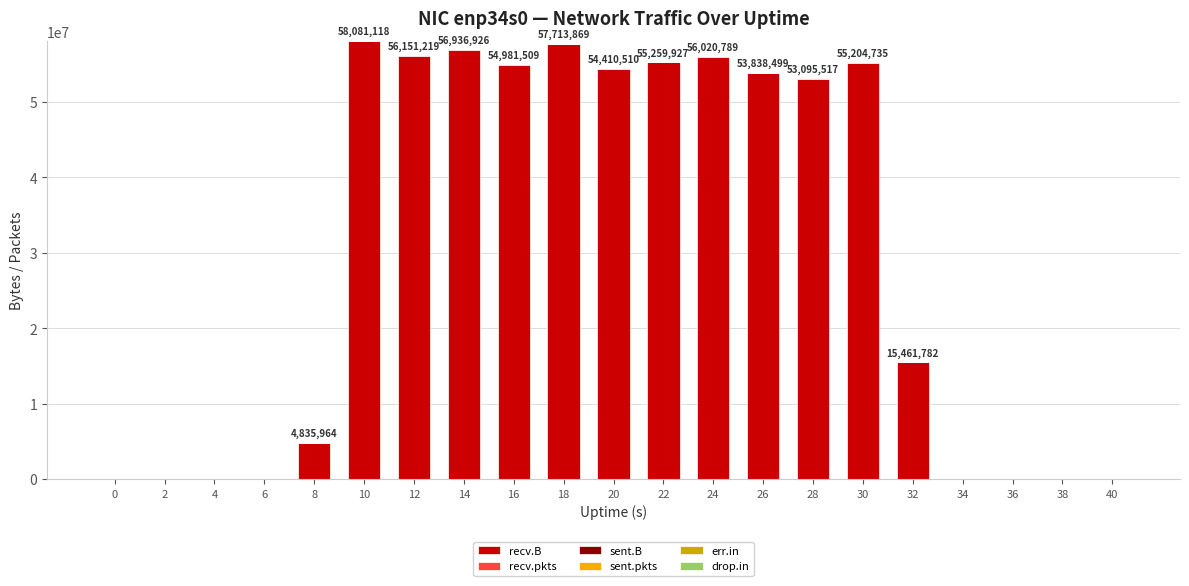

What is the sum of all recv.B values?

631423556